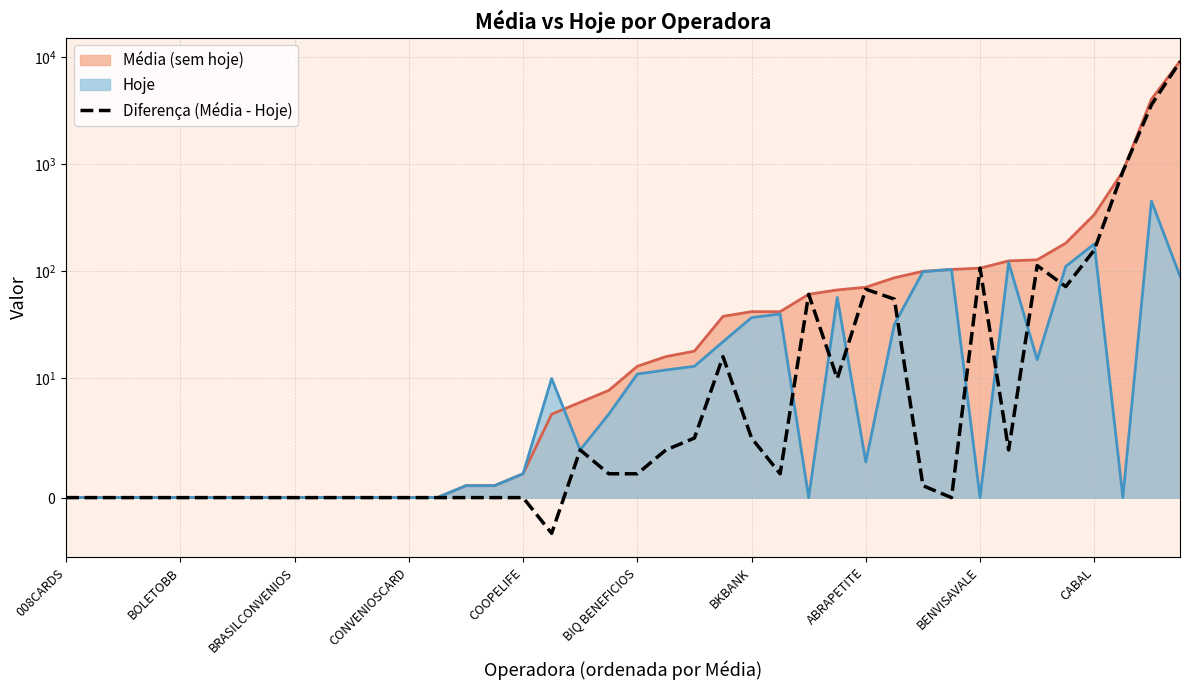

At which category does the chart reach its peak across all series?

39